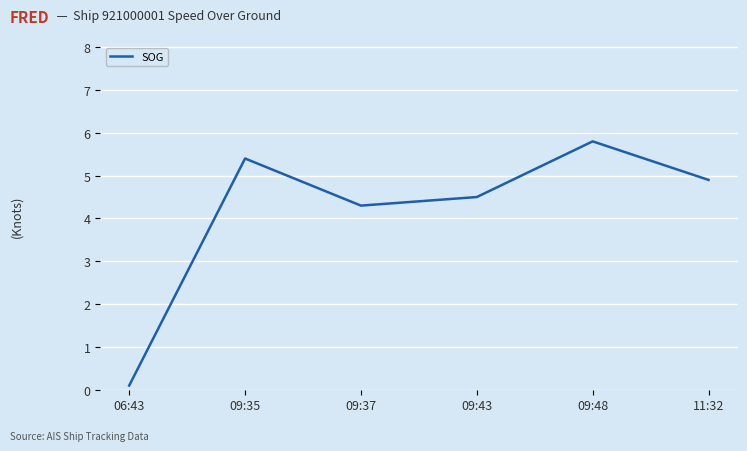

Rank the categories by value from highest to lowest.

09:48, 09:35, 11:32, 09:43, 09:37, 06:43